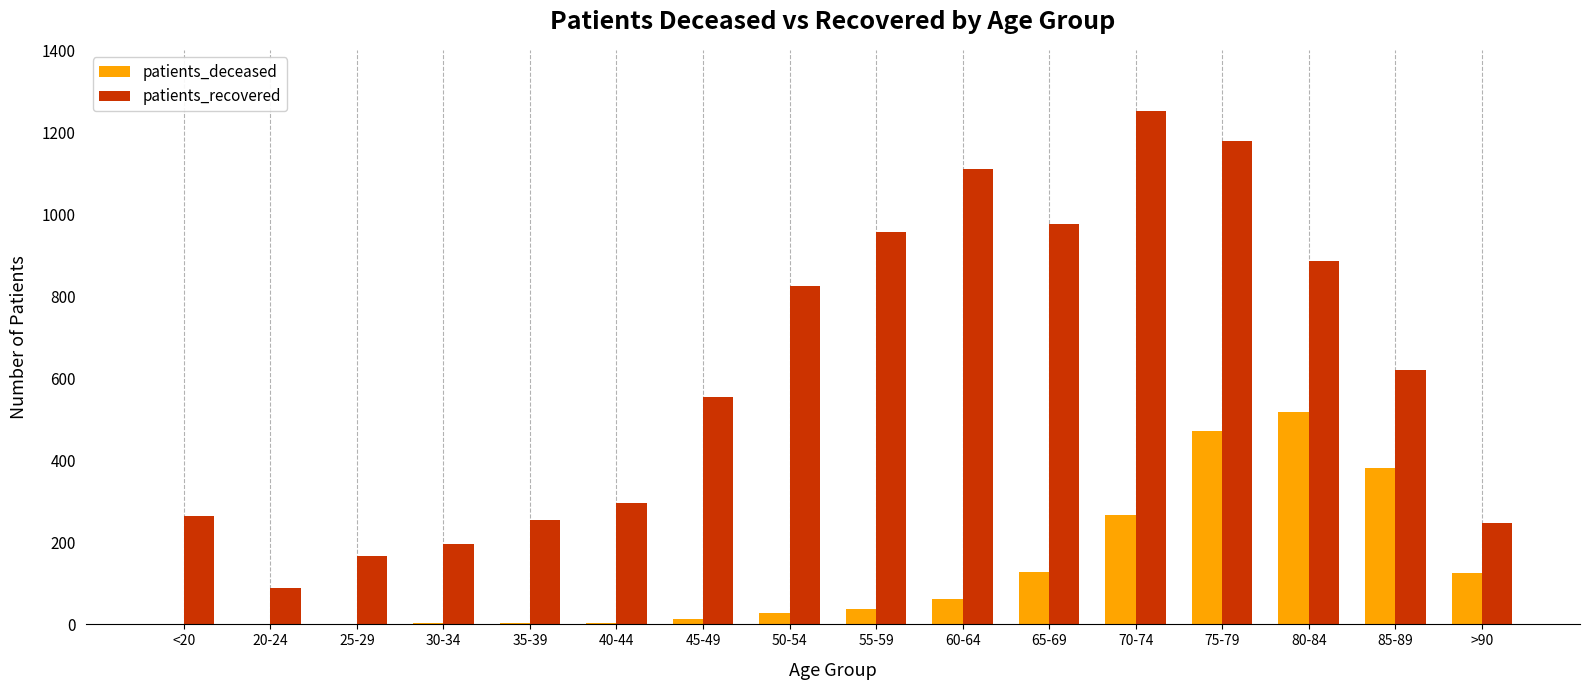

How many categories are shown in the chart?

16